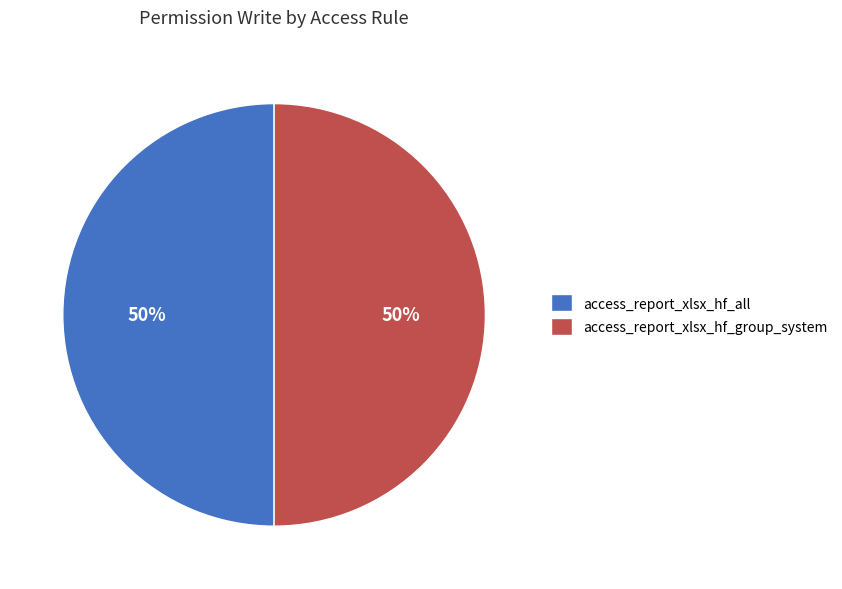

To the nearest percent, what is the average slice percentage?

50%